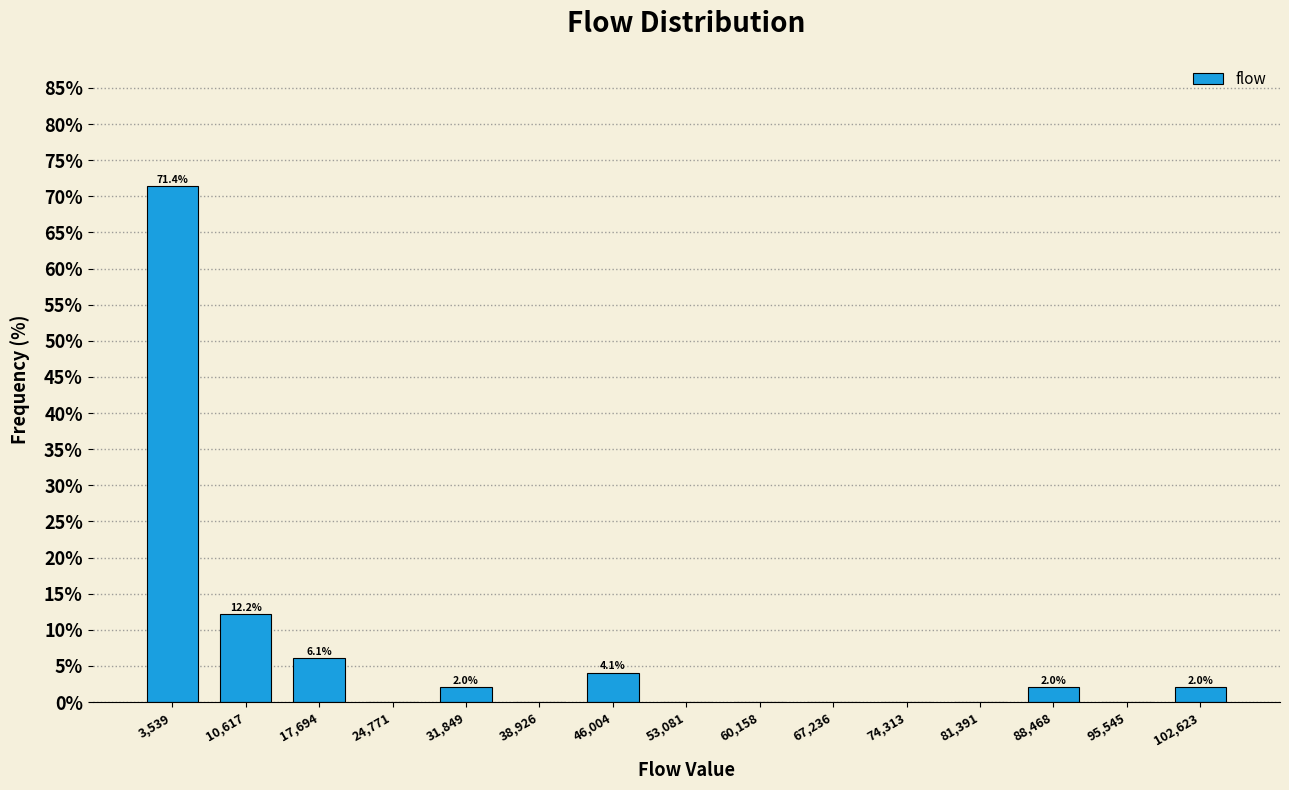

Which range on the x-axis has the tallest bar?

0 to 7000